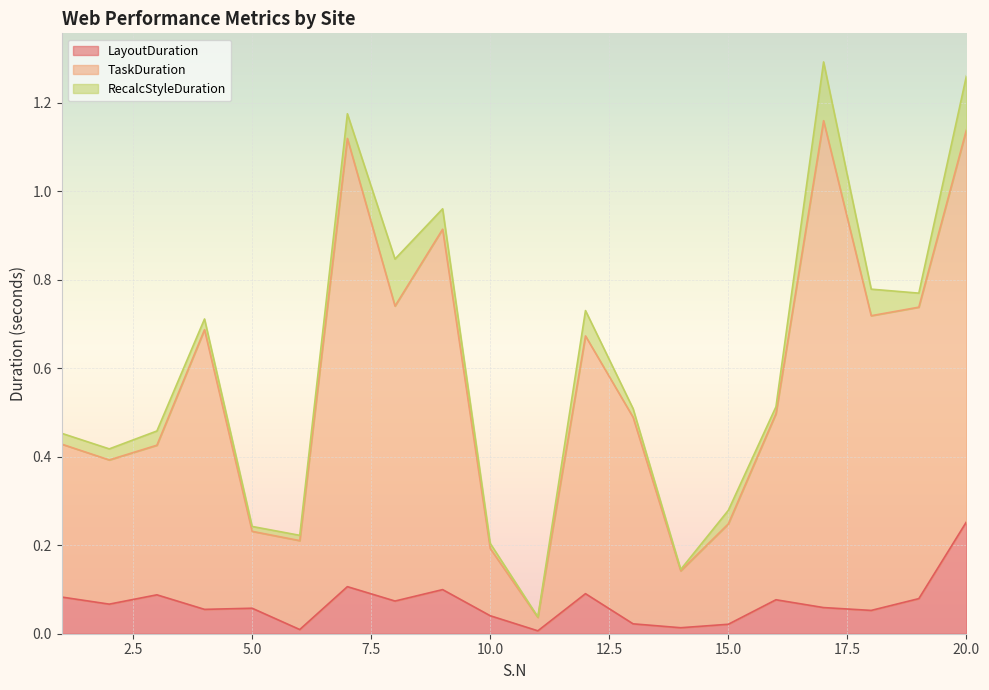

What is the difference between the maximum and minimum values in the TaskDuration series?

1.1